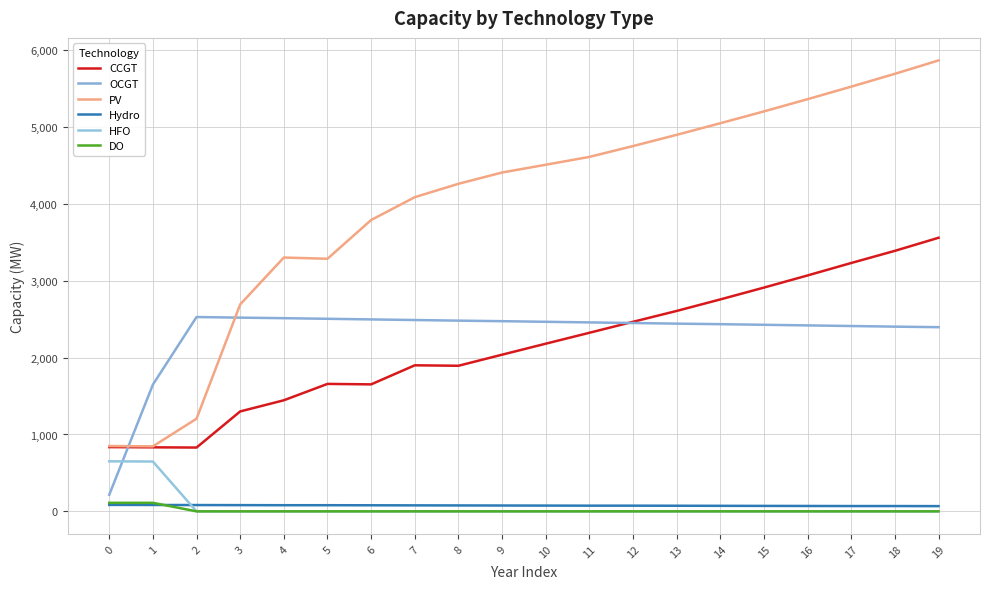

At 8, list the series in order from smallest to largest.

HFO, DO, Hydro, CCGT, OCGT, PV